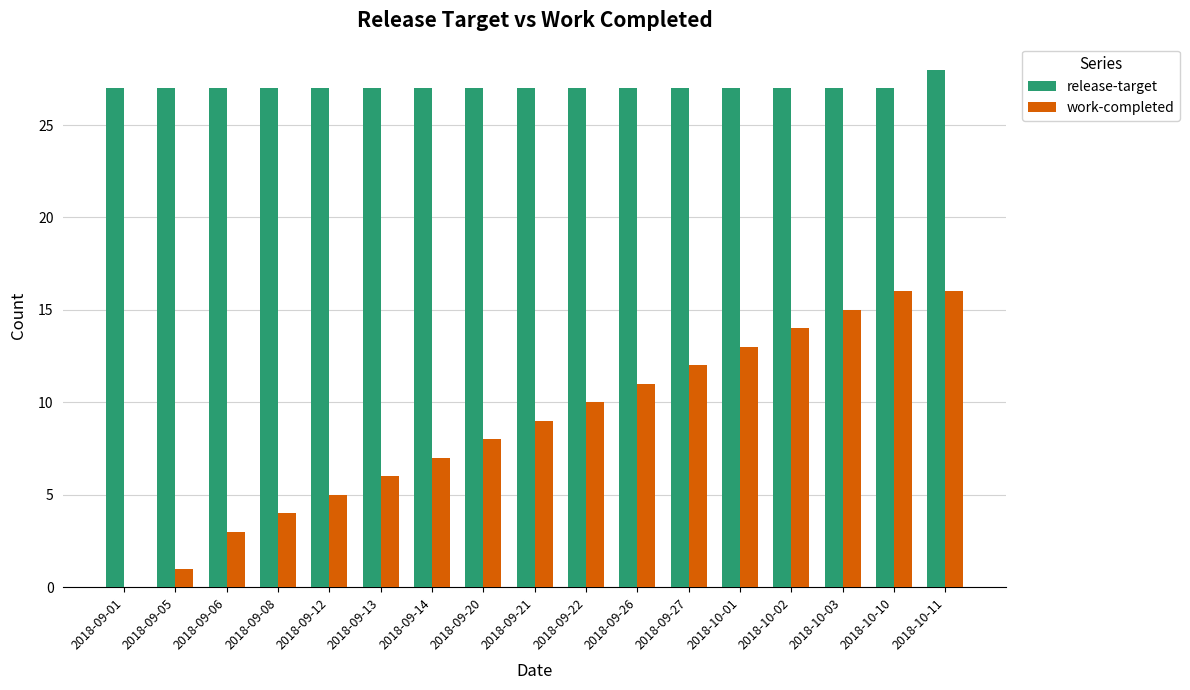

Is it true that release-target equals 27 at 2018-09-22?

True